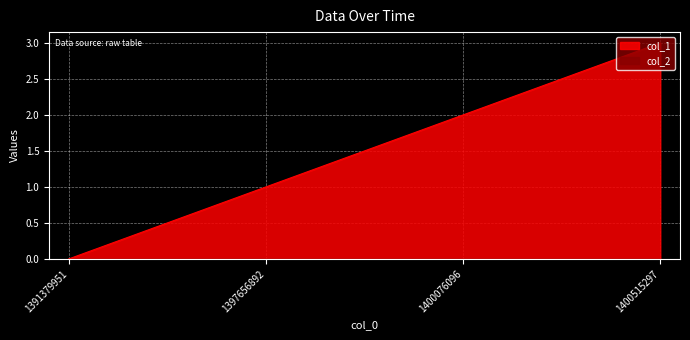

At which category does the chart reach its minimum across all series?

1391379951